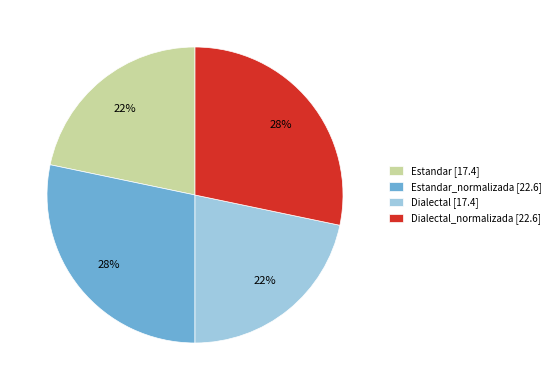

Do Estandar [17.4] and Dialectal [17.4] together represent more than half of the pie?

No